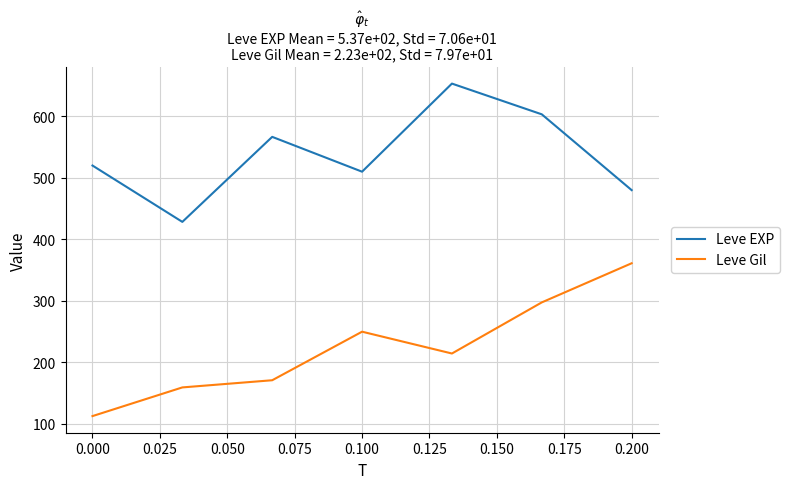

True or false: Leve Gil and Leve EXP cross at least once.

False